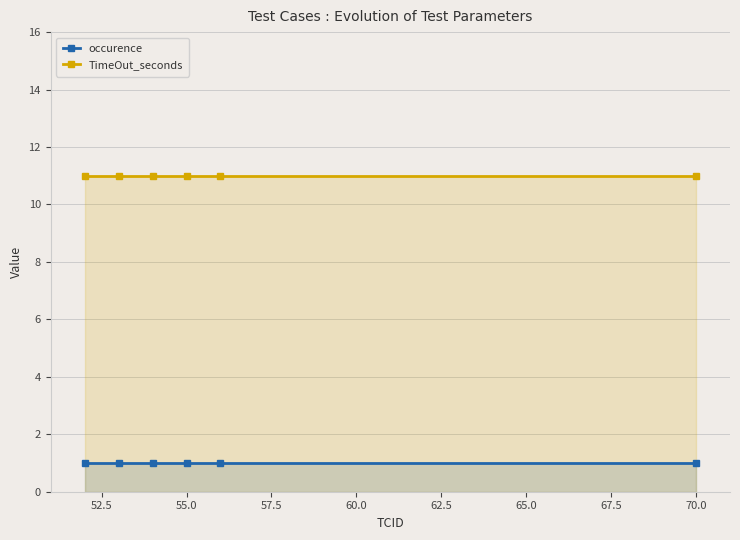

List the series in order of their peak value, highest first.

TimeOut_seconds, occurence